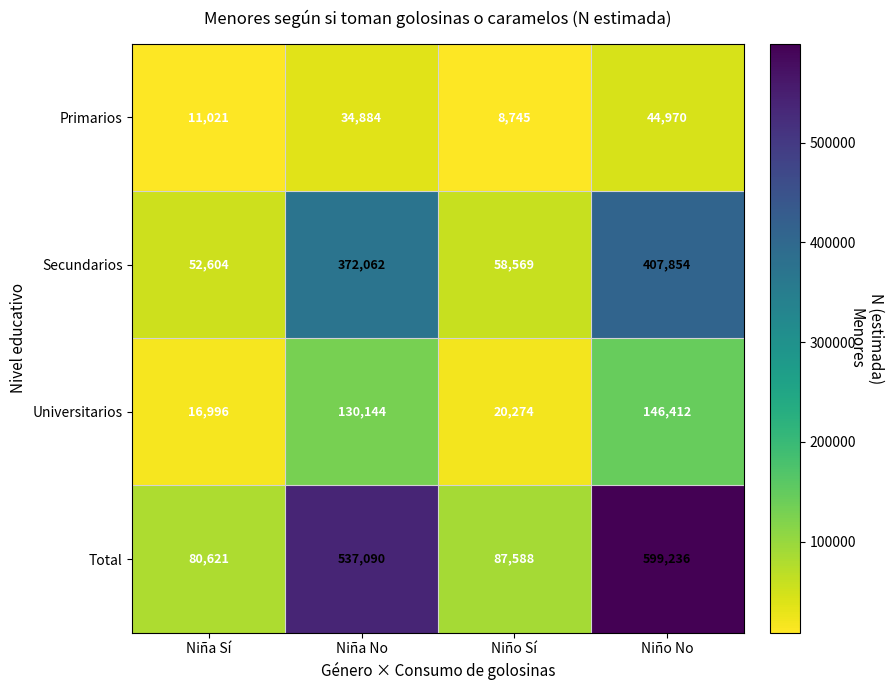

What is the difference between the Total values at Niño No and Niño Sí?

511648